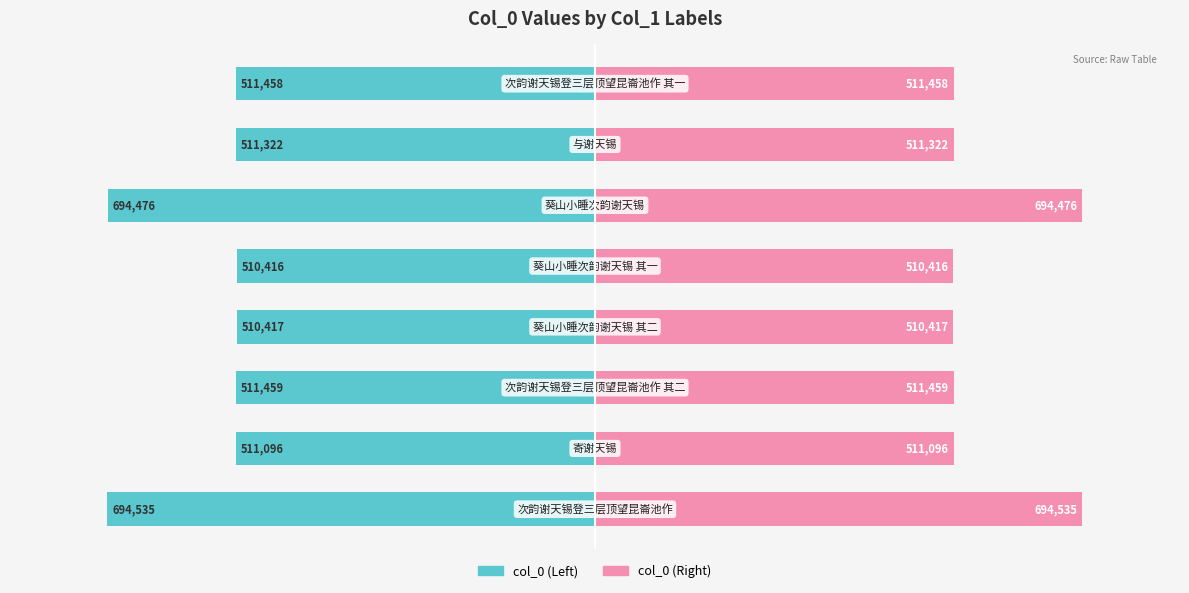

What are all the series names shown in the legend?

col_0 (left), col_0 (right)